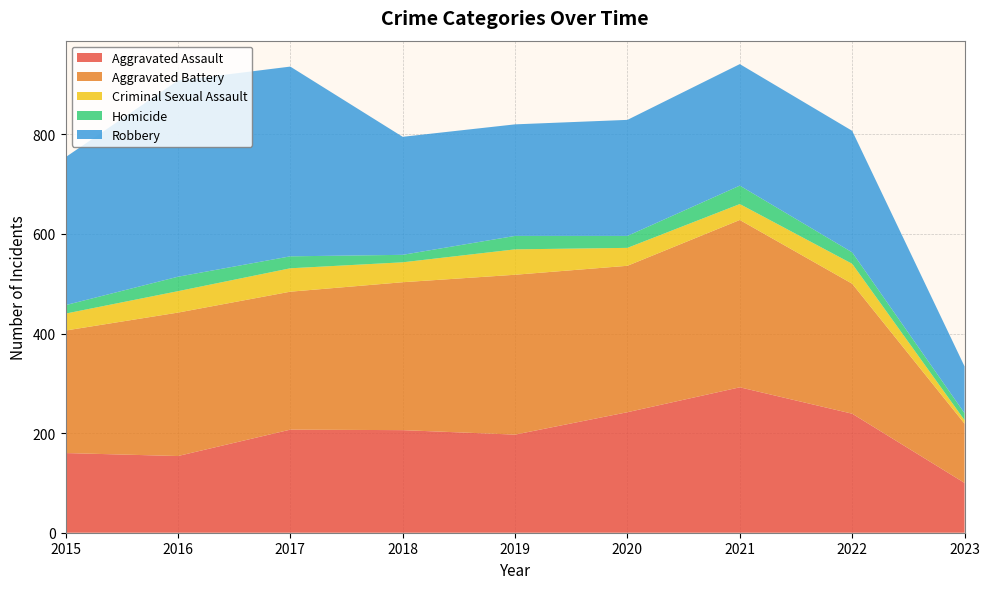

Reading left to right, extract all data points from this chart.

Aggravated Assault: 2015=160	2016=154	2017=207	2018=206	2019=197	2020=242	2021=292	2022=239	2023=100
Aggravated Battery: 2015=246	2016=288	2017=277	2018=297	2019=321	2020=294	2021=336	2022=261	2023=119
Criminal Sexual Assault: 2015=34	2016=43	2017=47	2018=40	2019=51	2020=36	2021=32	2022=40	2023=7
Homicide: 2015=17	2016=29	2017=24	2018=15	2019=27	2020=24	2021=37	2022=23	2023=14
Robbery: 2015=297	2016=394	2017=381	2018=237	2019=224	2020=233	2021=244	2022=244	2023=94